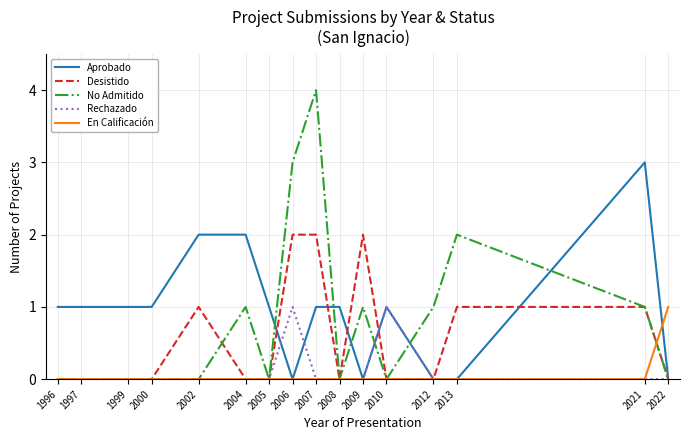

What is the maximum value shown in the chart?

4